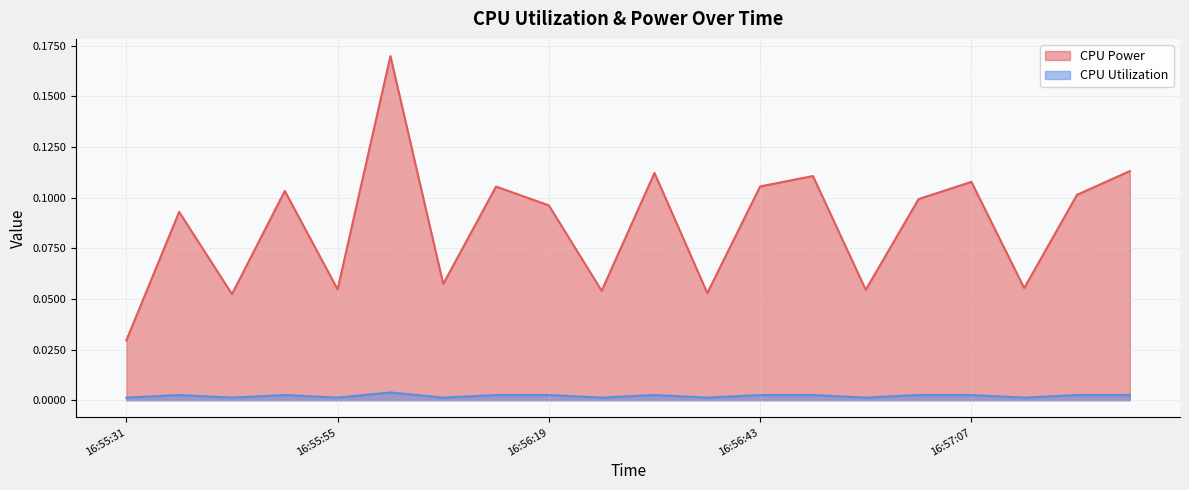

At which category does CPU Utilization reach its first local peak?

16:55:37